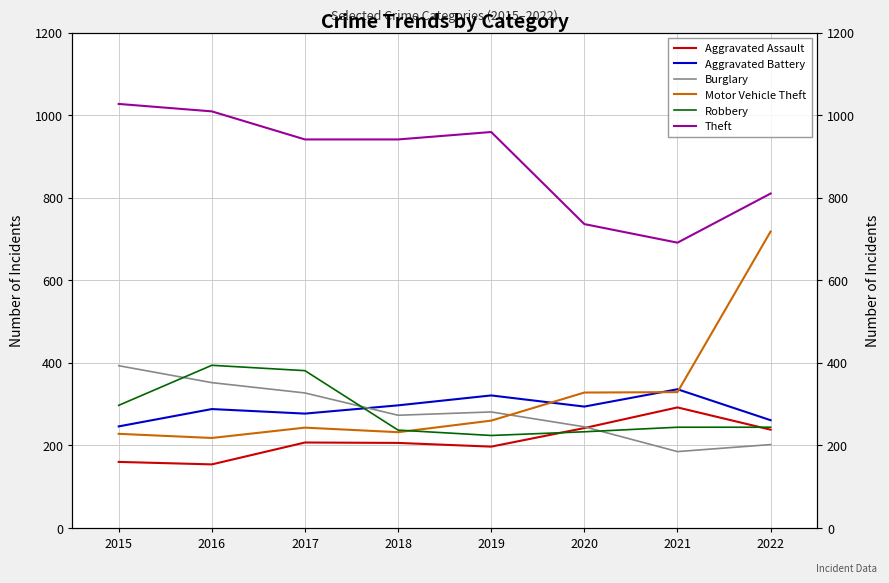

At which category does Aggravated Battery reach its first local valley?

2017